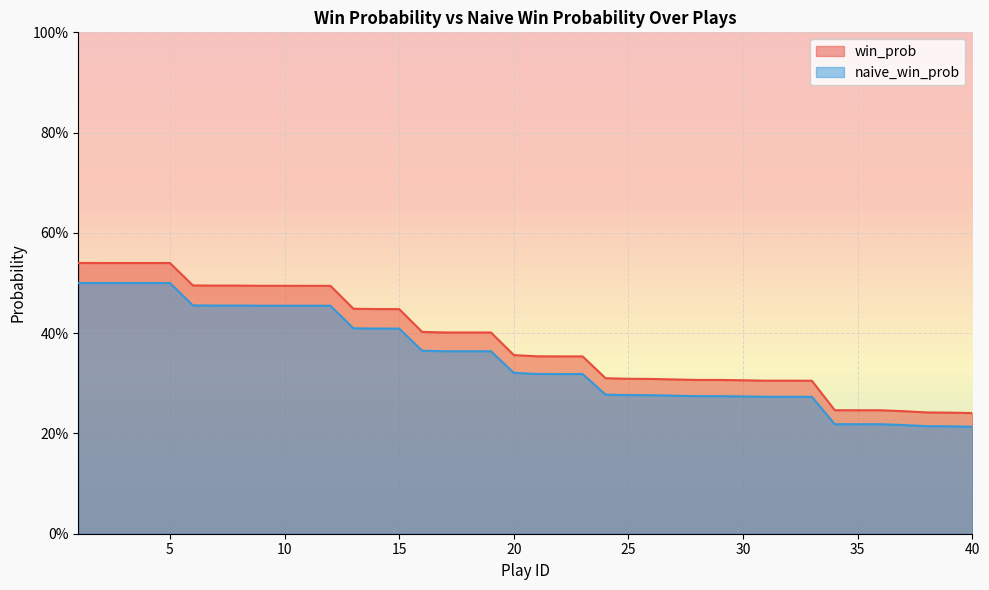

True or false: win_prob has more than 1 points higher than both neighbors.

False